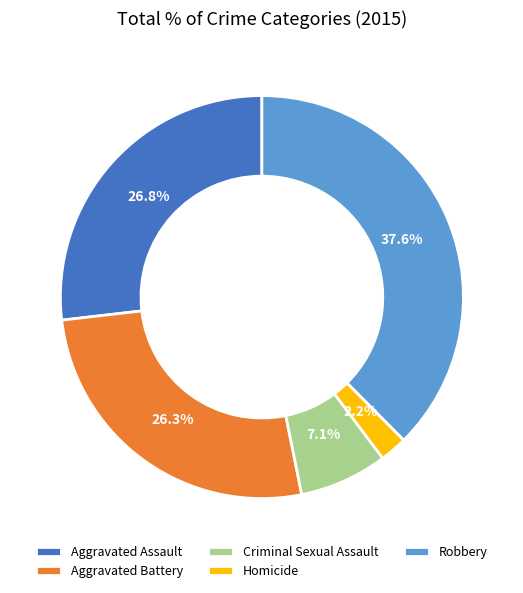

Does Homicide account for over 50% of the chart?

No